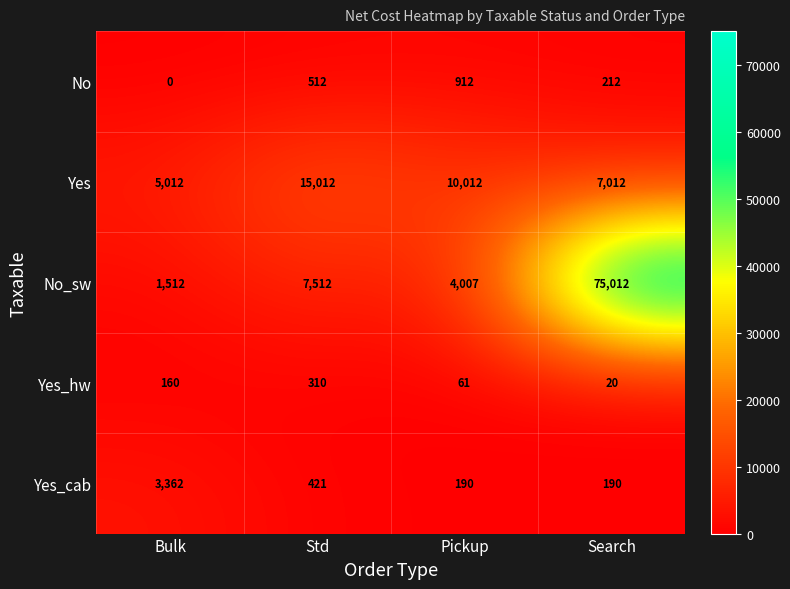

Rank the series by their maximum value, from highest to lowest.

No_sw, Yes, Yes_cab, No, Yes_hw